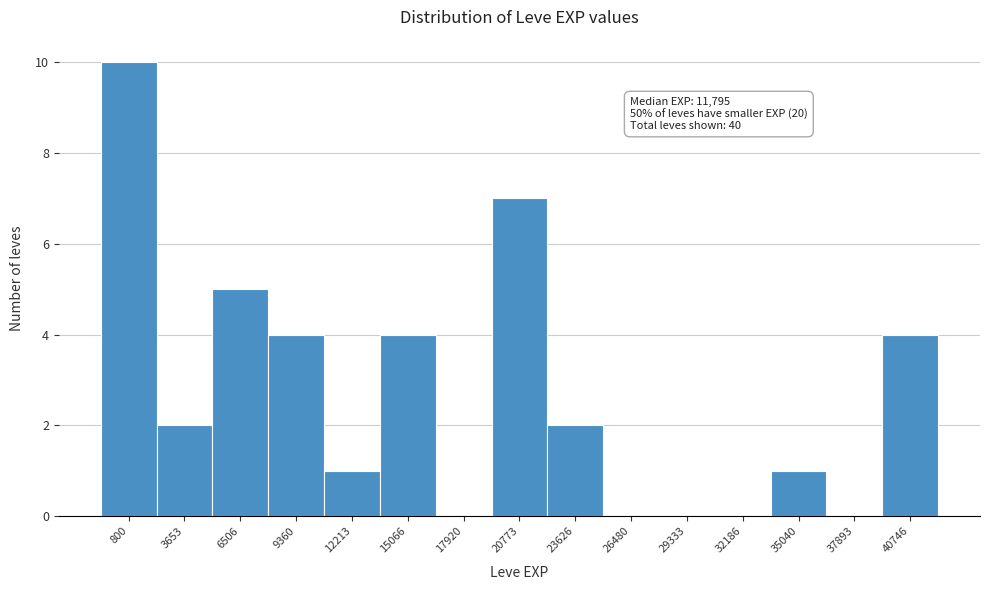

Reading left to right, what are all the values shown in this chart?

800=10	3653=2	6506=5	9360=4	12213=1	15066=4	17920=0	20773=7	23626=2	26480=0	29333=0	32186=0	35040=1	37893=0	40746=4